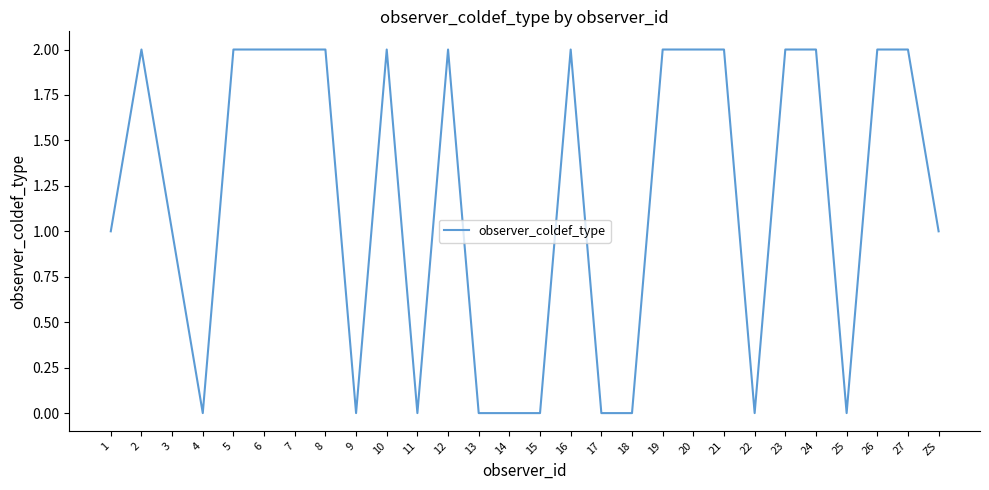

What position from the right is 11?

18